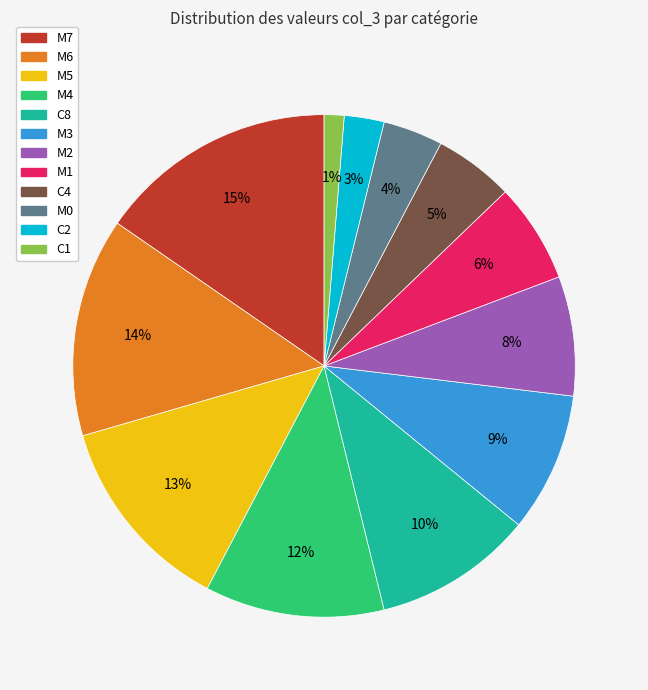

To the nearest percent, what is the difference between the C4 and M1 slice percentages?

1%